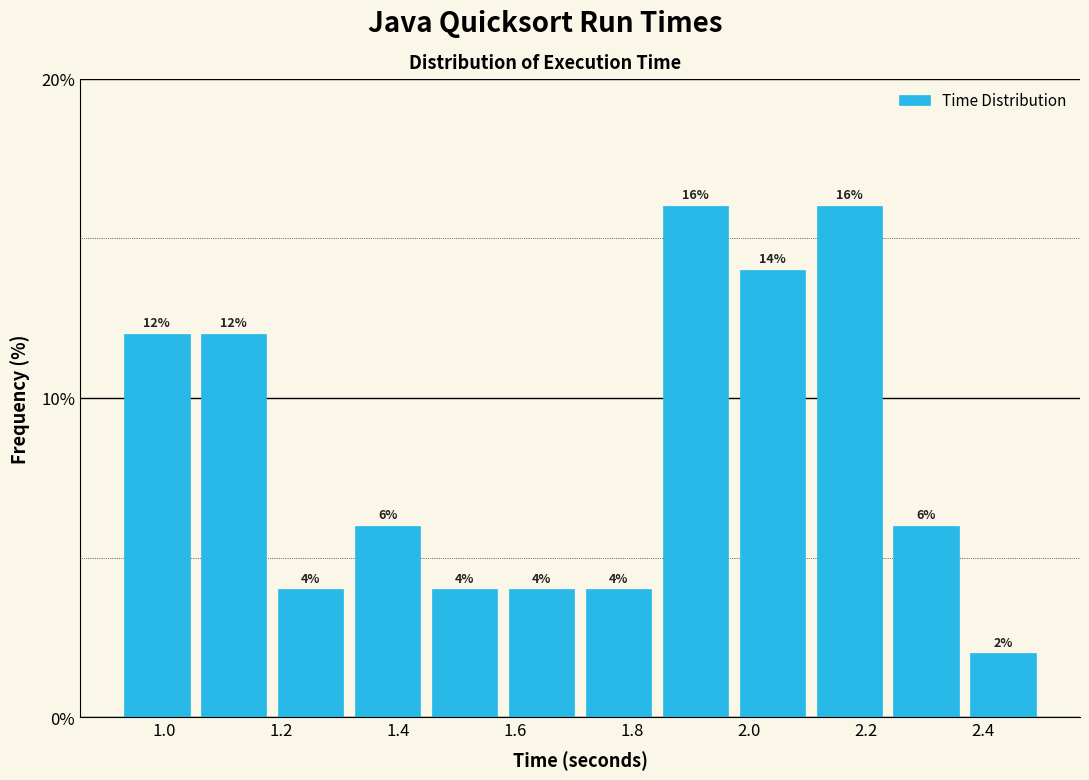

How tall is the bar that spans 2.10 to 2.24 on the x-axis? The bar edges are not printed on the chart, so give them approximately, as read against the axis.

16